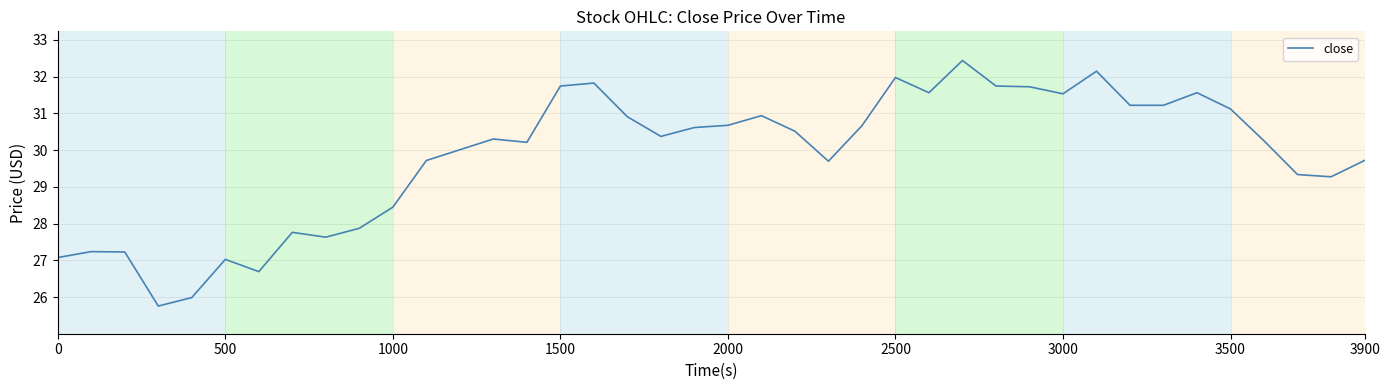

What is the minimum value shown in the chart?

25.8